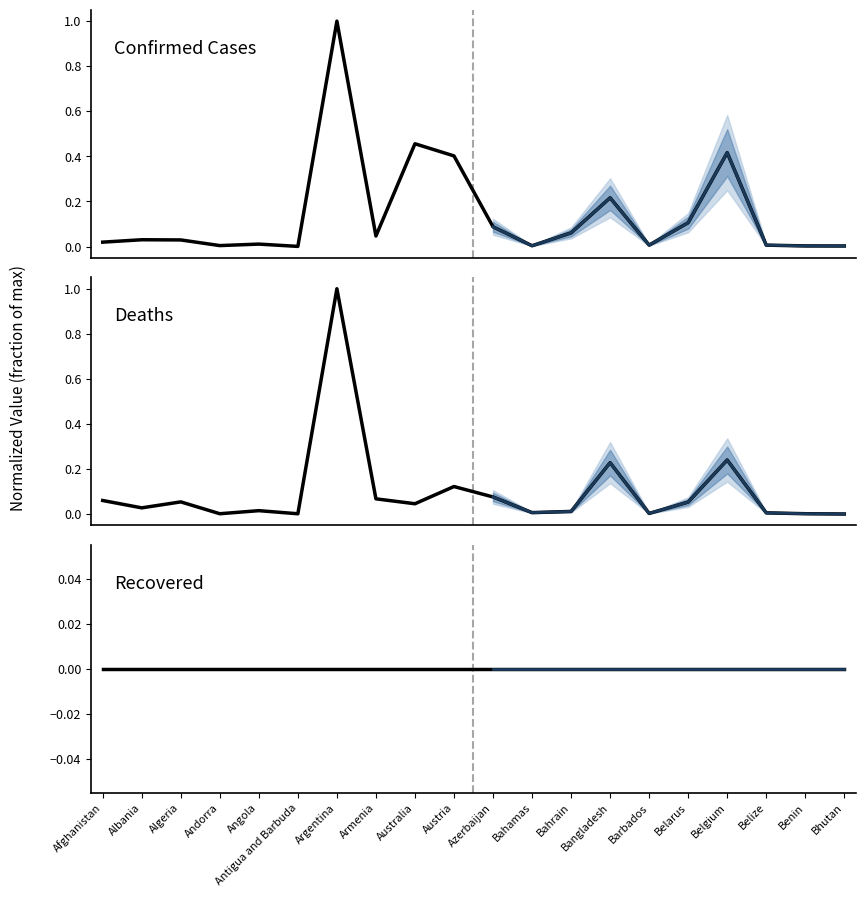

Between Armenia and Algeria, which is larger?

Armenia